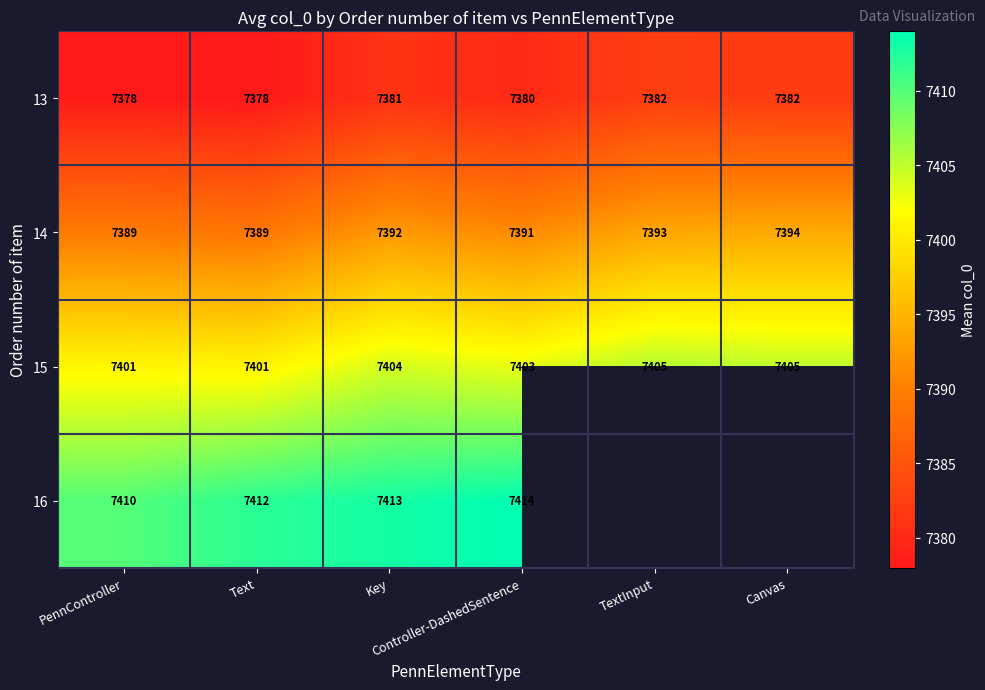

At which category is the sum across all series the highest?

Key